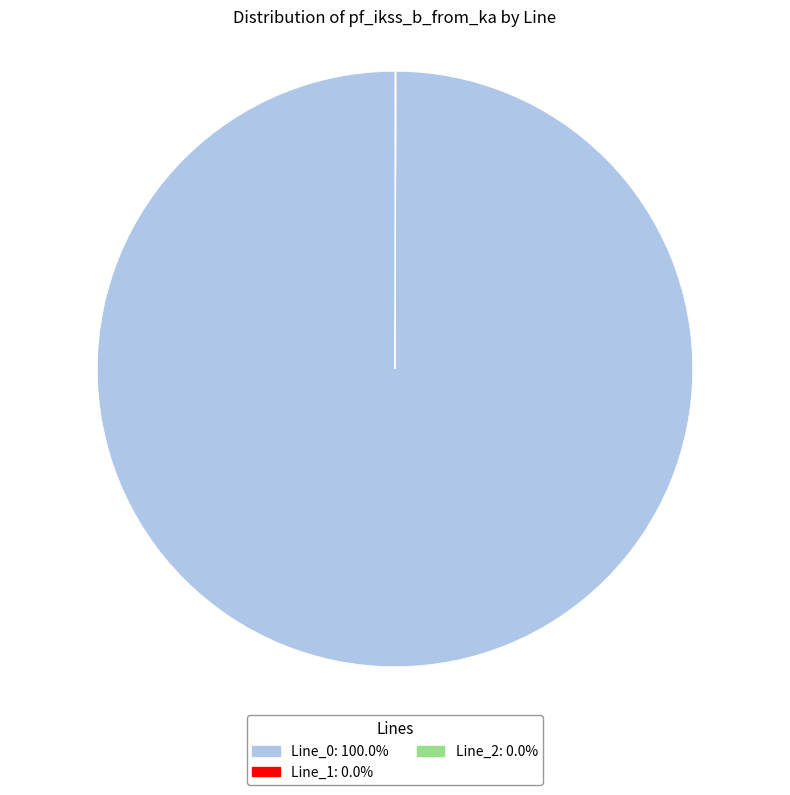

What is the largest slice in the pie chart?

Line_0